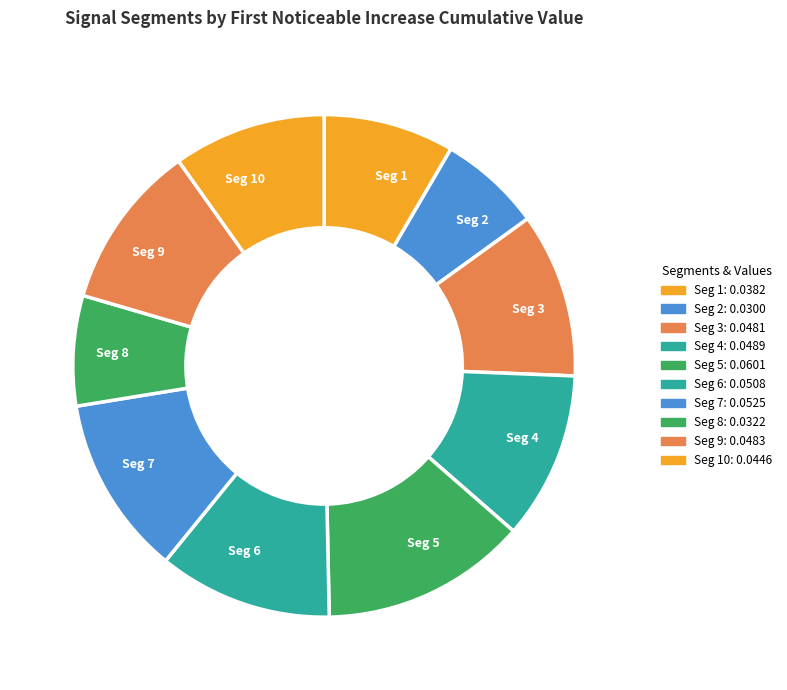

Is there any slice that represents more than half of the pie?

No